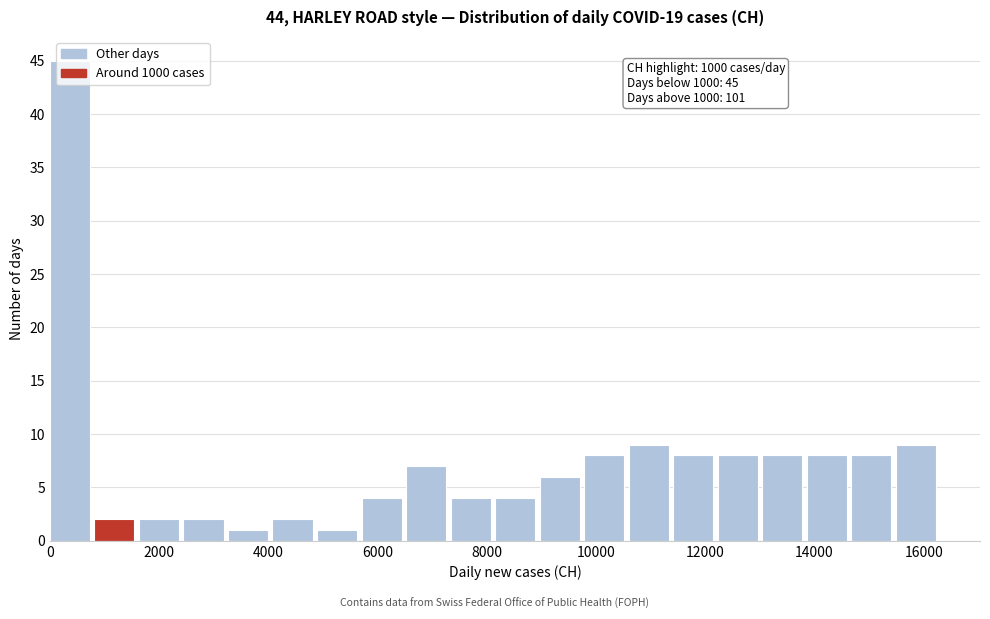

Which range on the x-axis has the tallest bar?

0 to 800